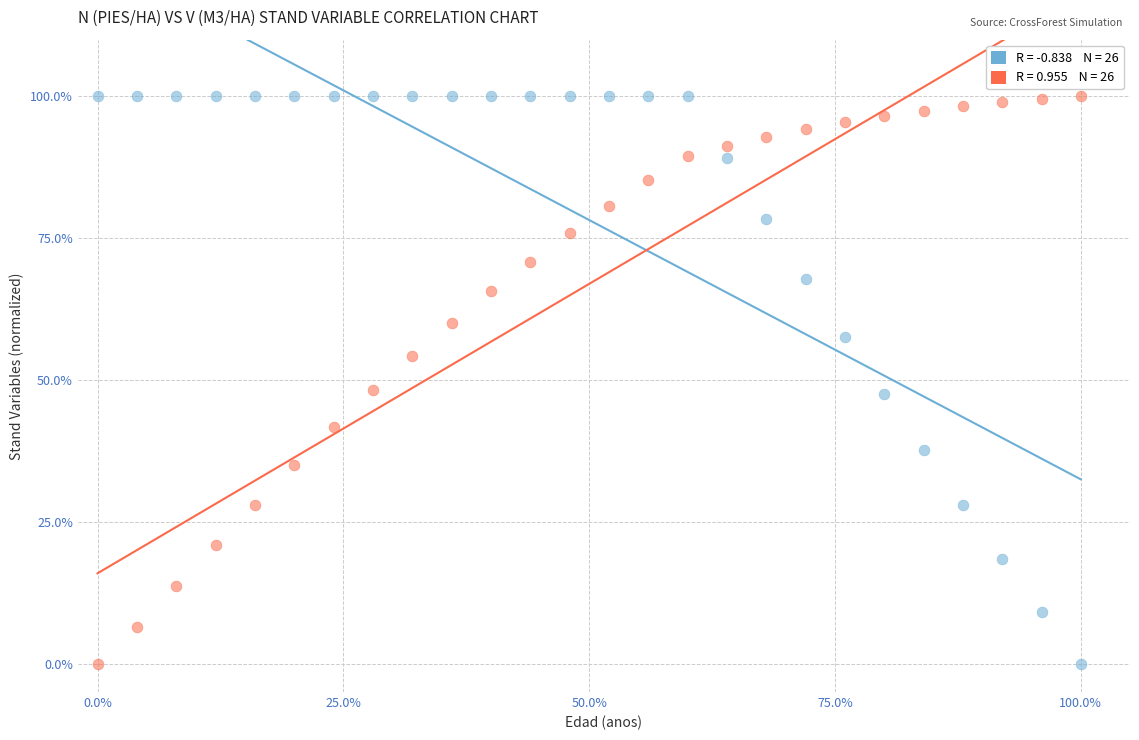

Across all data points, what is the range of Y values (max minus min)?

100.0